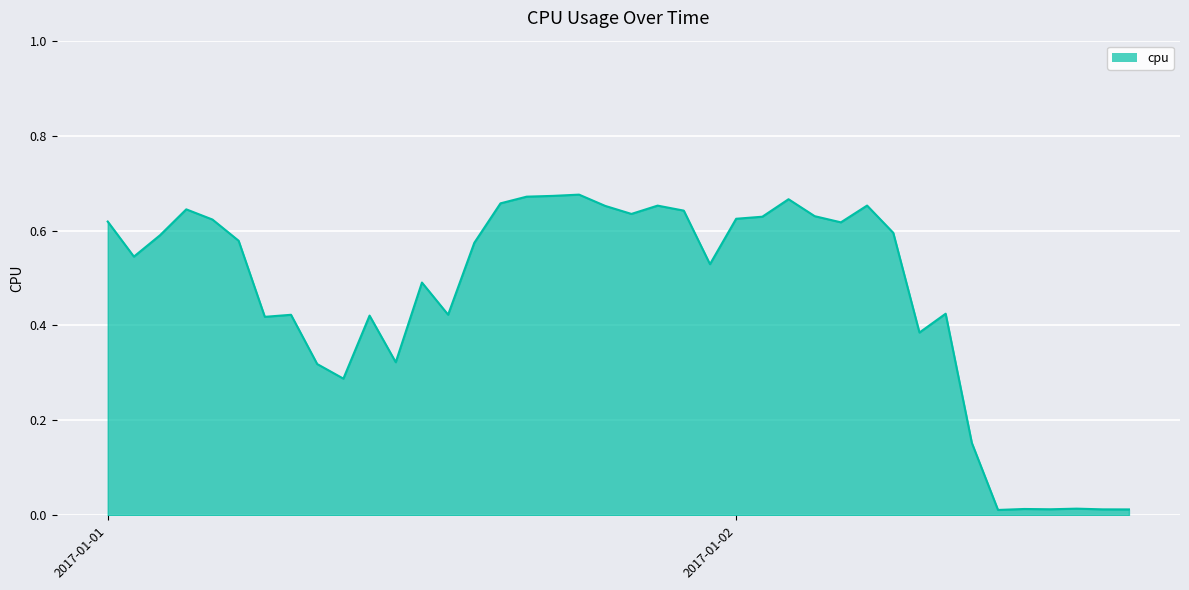

How many lines are shown in the chart?

1